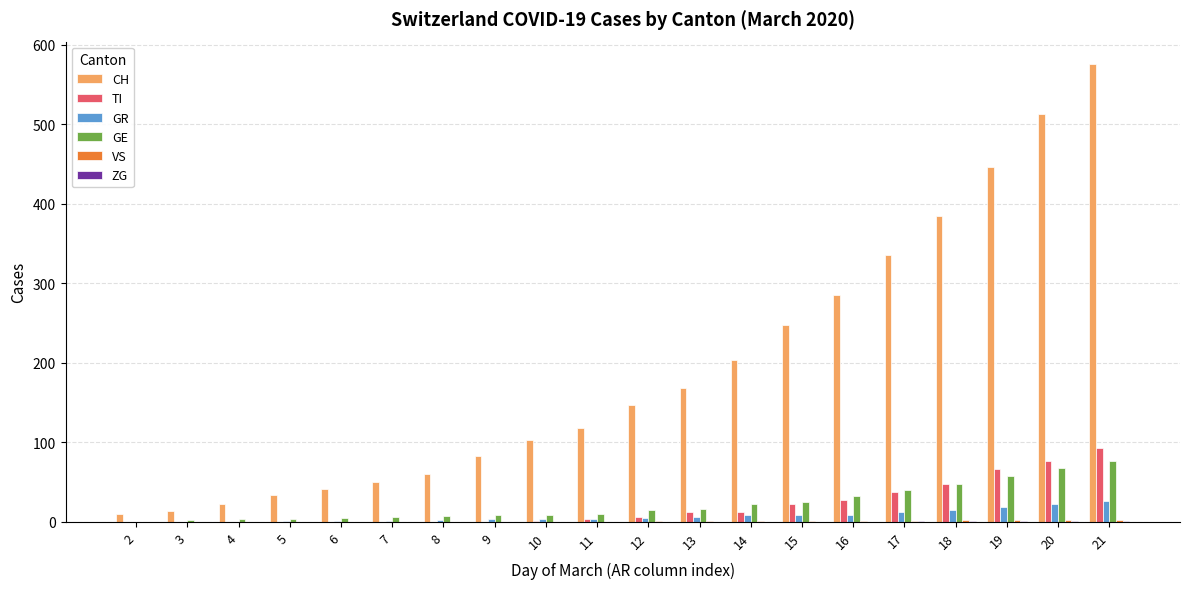

At which category is the sum across all series the highest?

21